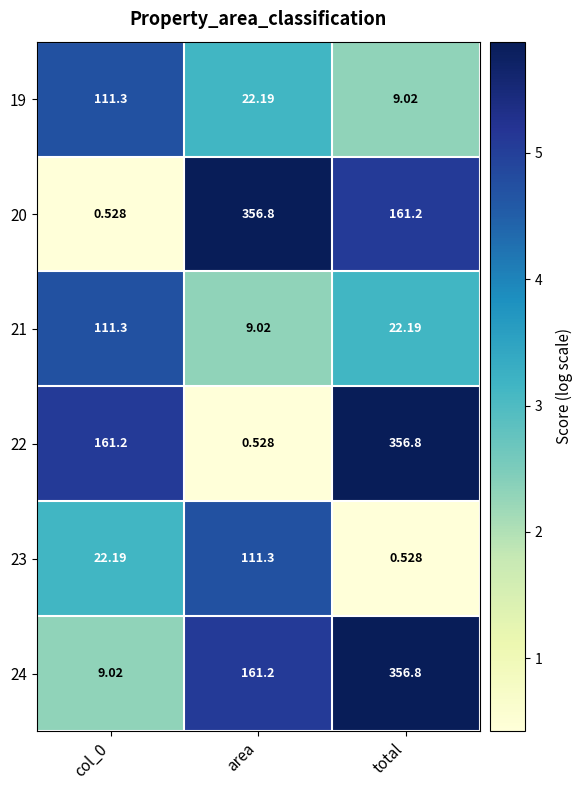

At which label is 20 closest to 178?

total